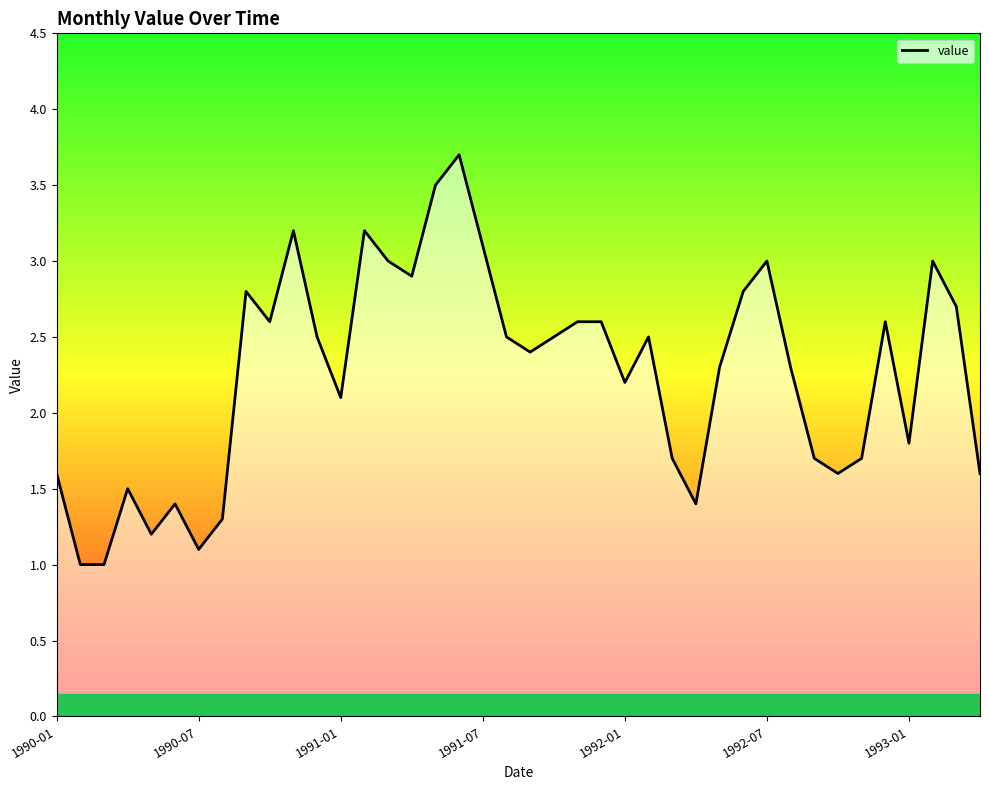

What is the difference between the maximum and minimum values?

2.7